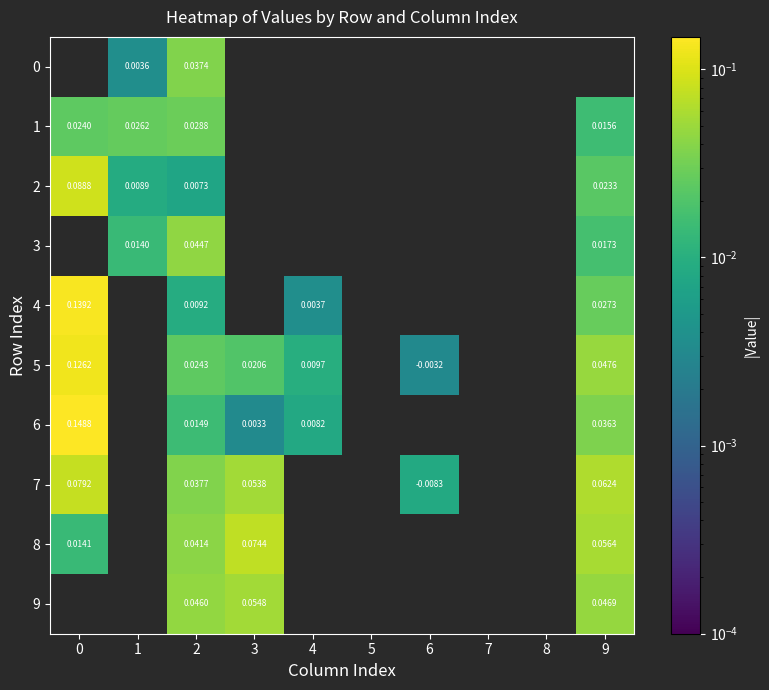

The 6 series shows 0.1 at 0. True or false?

False